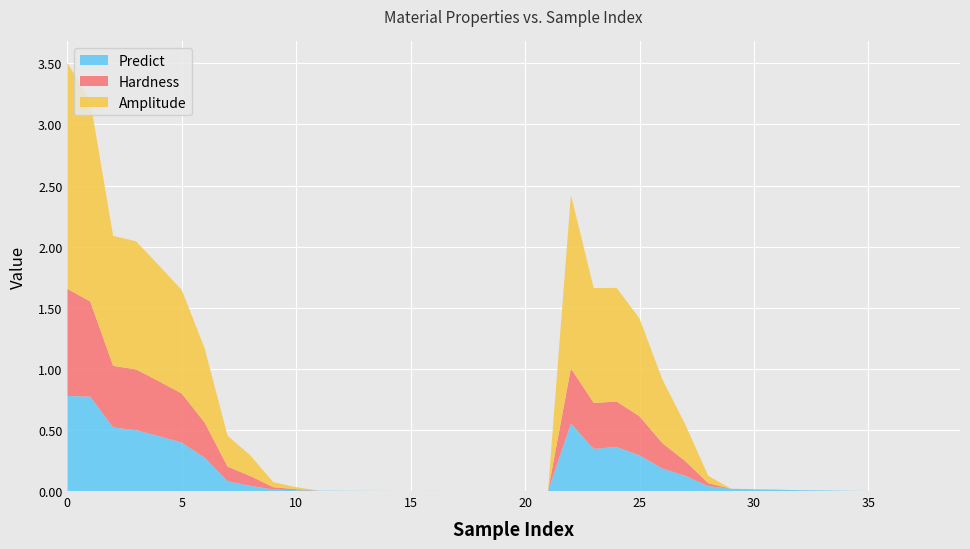

Reading right to left, extract all data points from this chart.

Predict: 0.0	0.0	0.0	0.0	0.0	0.0	0.0	0.0	0.0	0.0	0.0	0.0	0.1	0.2	0.3	0.4	0.3	0.6	0.0	0.0	0.0	0.0	0.0	0.0	0.0	0.0	0.0	0.0	0.0	0.0	0.0	0.0	0.1	0.3	0.4	0.4	0.5	0.5	0.8	0.8
Hardness: 0.0	0.0	0.0	0.0	0.0	0.0	0.0	0.0	0.0	0.0	0.0	0.0	0.1	0.2	0.3	0.4	0.4	0.5	0.0	0.0	0.0	0.0	0.0	0.0	0.0	0.0	0.0	0.0	0.0	0.0	0.0	0.1	0.1	0.3	0.4	0.4	0.5	0.5	0.8	0.9
Amplitude: 0.0	0.0	0.0	0.0	0.0	0.0	0.0	0.0	0.0	0.0	0.0	0.1	0.3	0.5	0.8	0.9	0.9	1.4	0.0	0.0	0.0	0.0	0.0	0.0	0.0	0.0	0.0	0.0	0.0	0.0	0.0	0.2	0.3	0.6	0.8	0.9	1.0	1.1	1.6	1.8